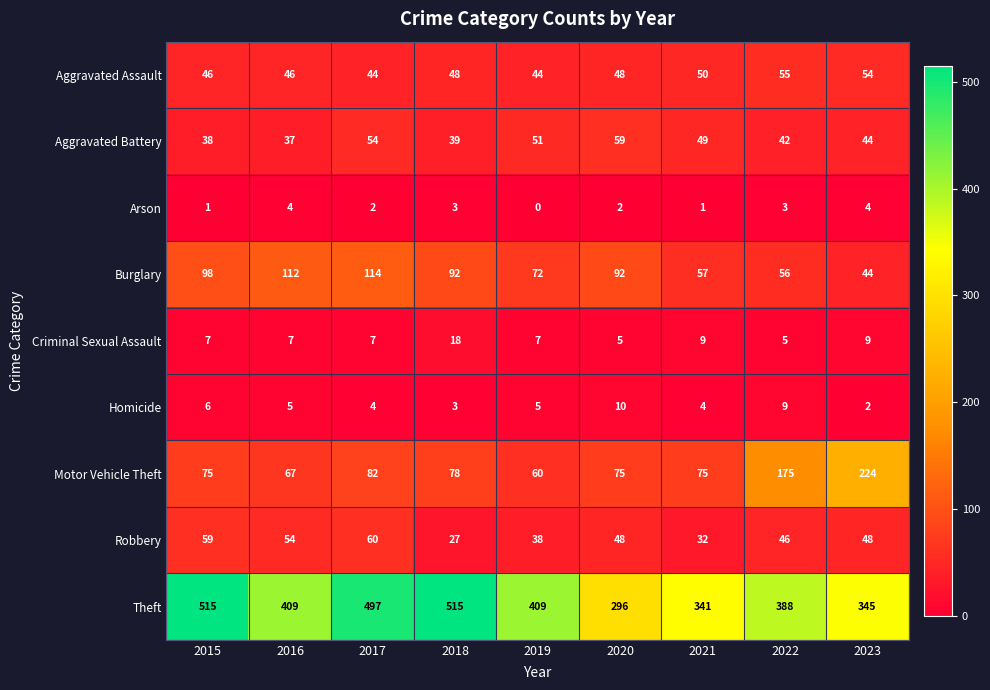

What is the difference between the Motor Vehicle Theft values at 2015 and 2023?

149